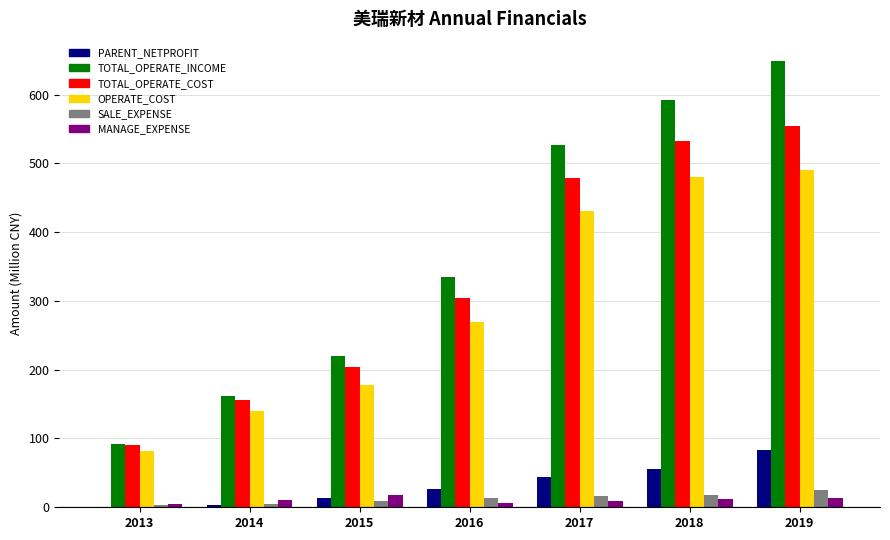

What is the sum of all TOTAL_OPERATE_INCOME values?

2574.5